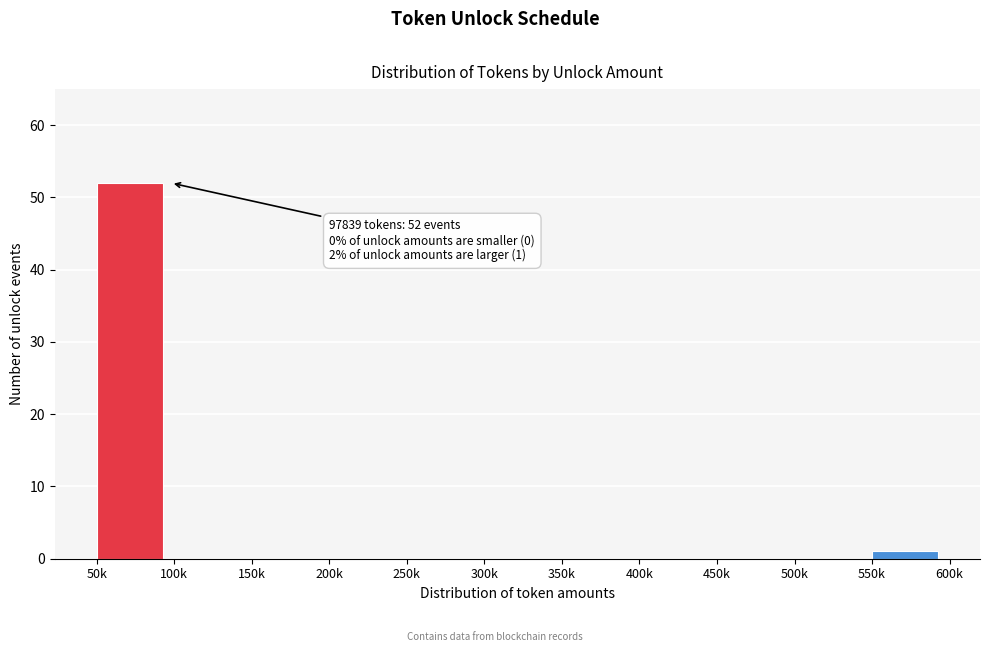

Reading left to right, what are all the values shown in this chart?

50k=52	100k=0	150k=0	200k=0	250k=0	300k=0	350k=0	400k=0	450k=0	500k=0	550k=1